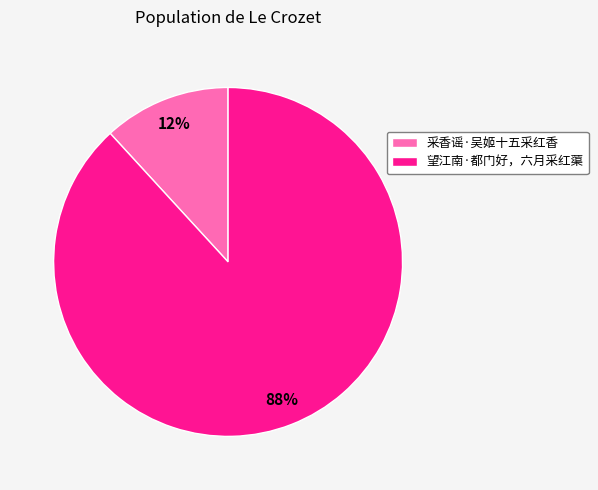

How many slices are in this pie chart?

2